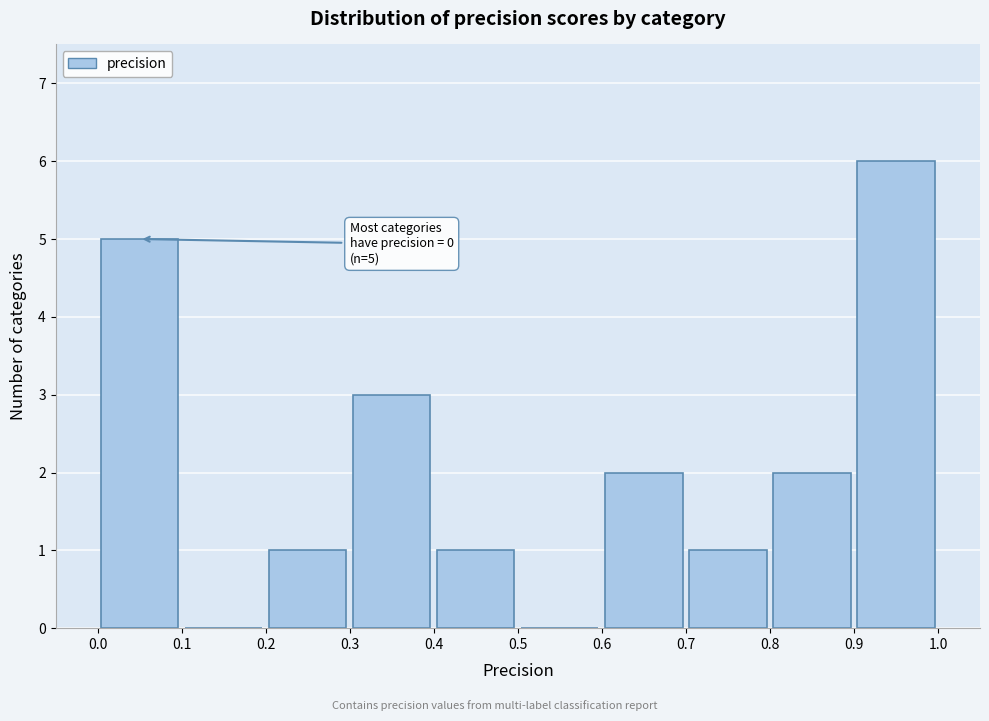

Over which range of the x-axis is the bar tallest?

0.9 to 1.0